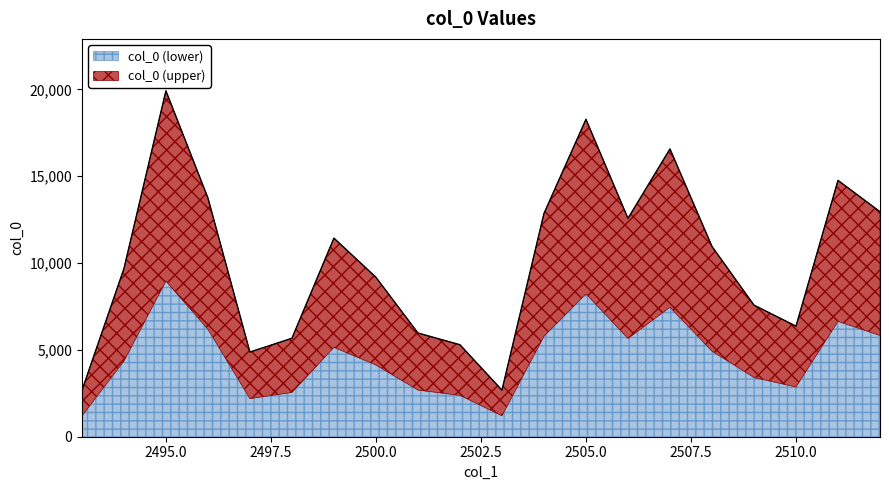

What is the change in value from 2502 to 2508?

+5660